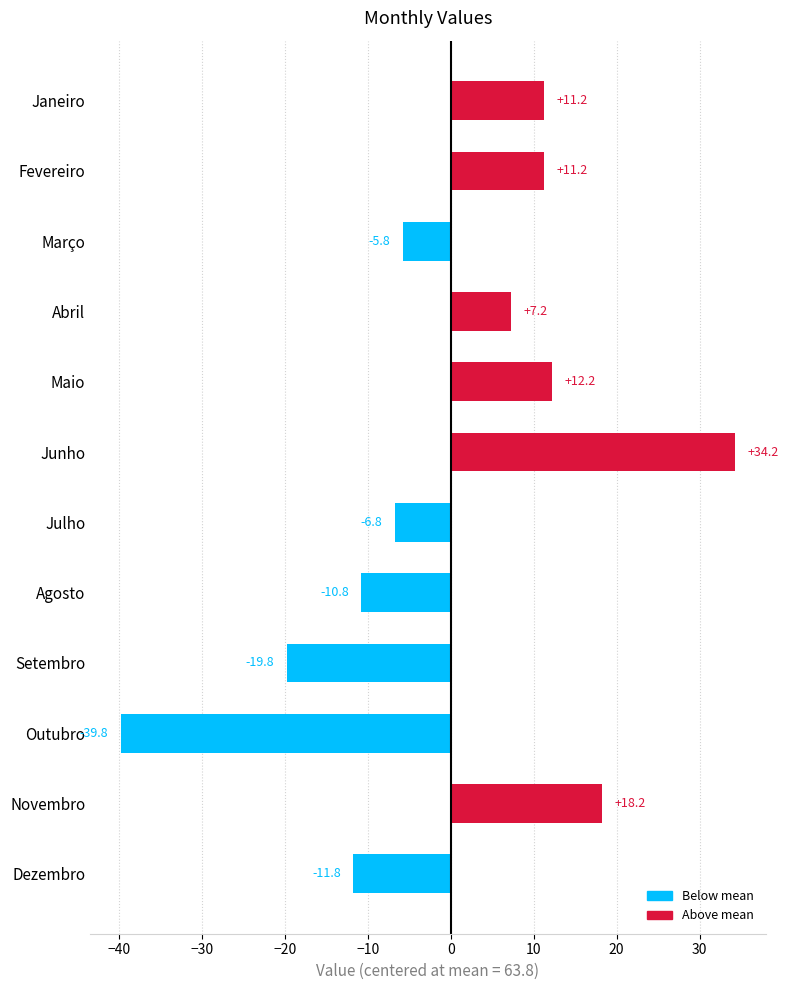

Where is the data nearest to the value -2?

Março